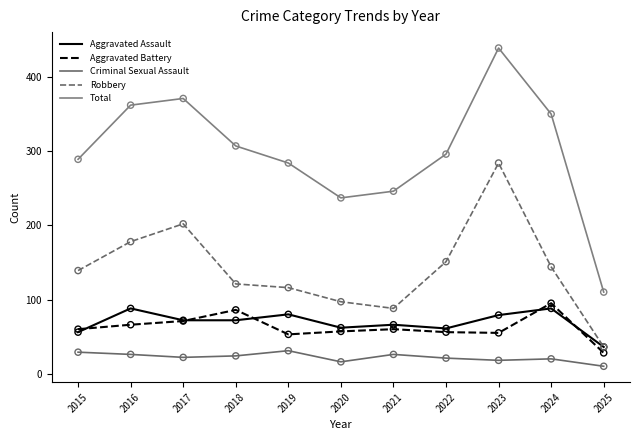

Is the value of Robbery at 2020 greater than the value of Aggravated Assault at 2025?

Yes